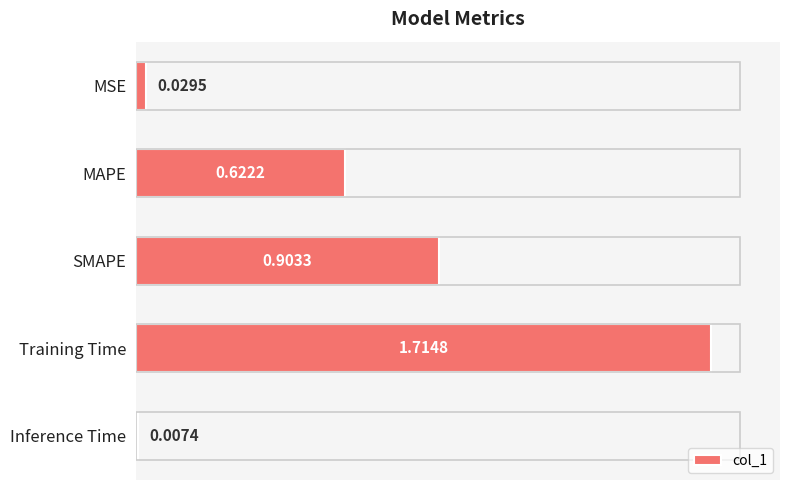

What is the label of the 4th bar from the top?

Training Time